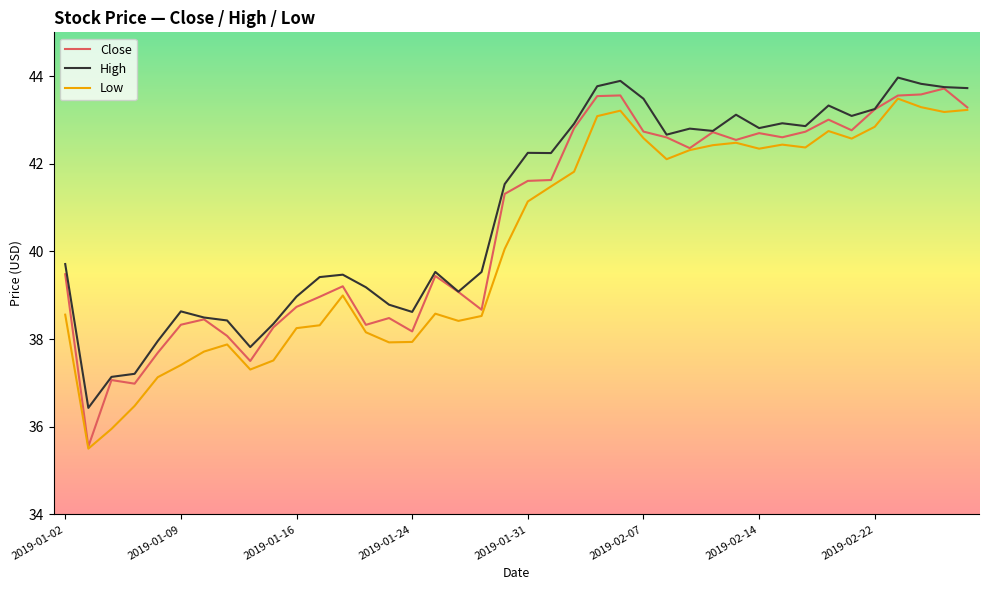

Which series has the widest spread of values?

Close